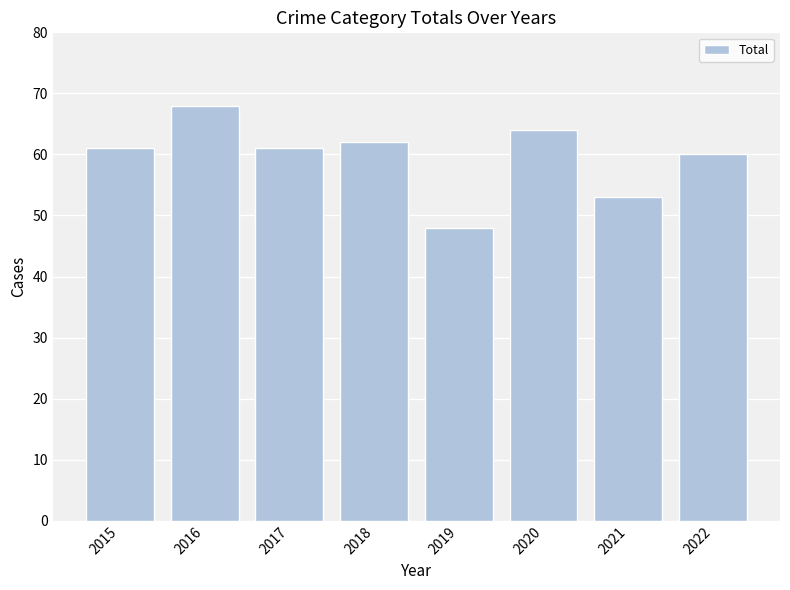

Approximately how many times larger is the value at 2020 compared to 2016?

0.9